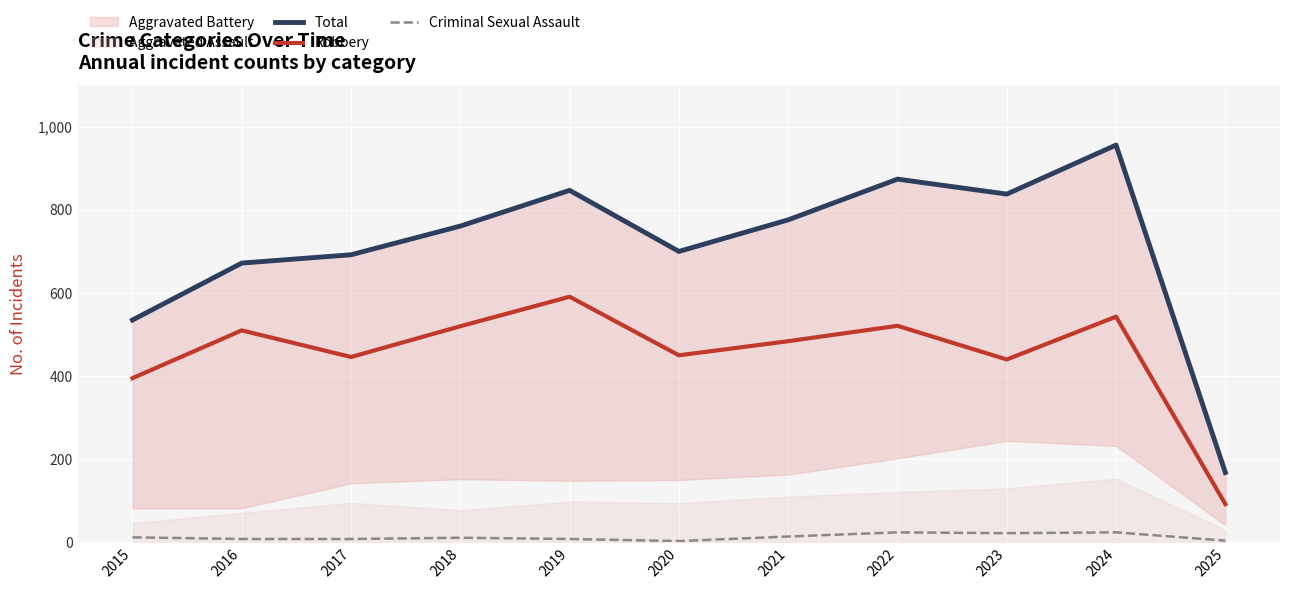

At which category is the sum across all series the highest?

2024